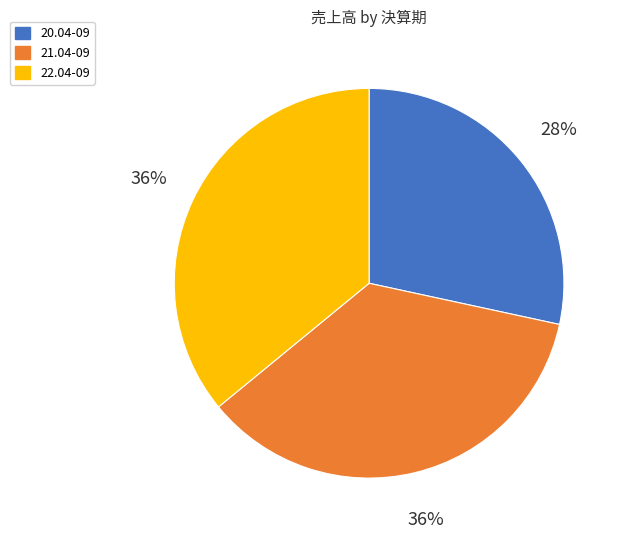

To the nearest percent, what is the difference between the largest and smallest slice percentages?

8%